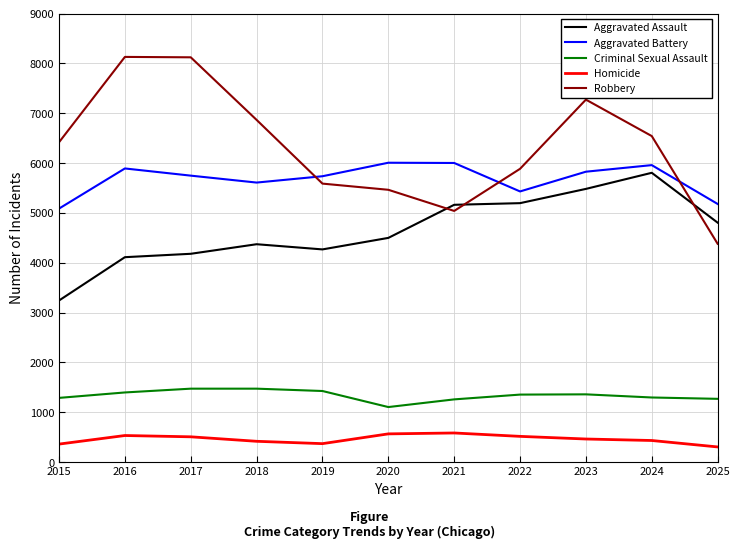

Count the number of data series in this chart.

5